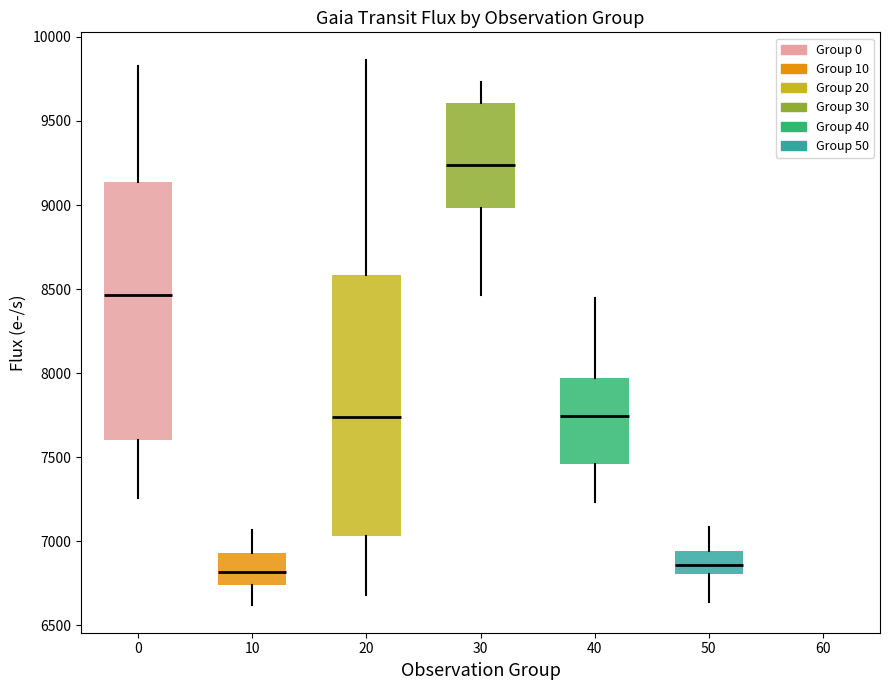

Reading left to right, transcribe this box plot: for each box, give where its median line is, the range the box spans, and where its two whiskers end, as read against the y-axis. The values are not printed on the chart, so give them approximately, as read against the axis.

0: median 8450, box 7600 to 9150, whiskers 7250 to 9850
10: median 6800, box 6750 to 6950, whiskers 6600 to 7050
20: median 7750, box 7050 to 8600, whiskers 6700 to 9850
30: median 9250, box 9000 to 9600, whiskers 8450 to 9750
40: median 7750, box 7450 to 7950, whiskers 7250 to 8450
50: median 6850, box 6800 to 6950, whiskers 6650 to 7100